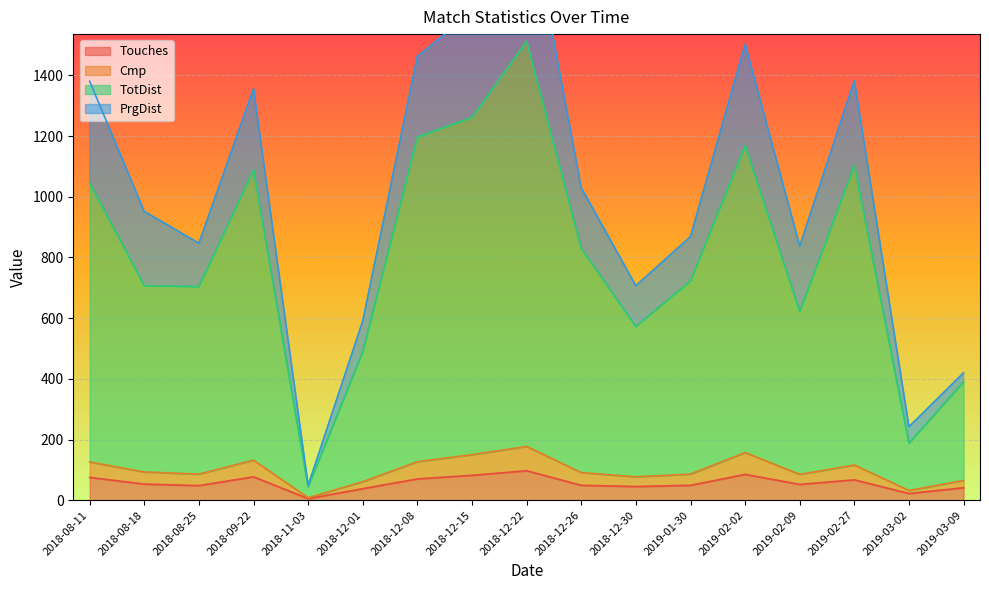

What is the sum of all TotDist values?

13649